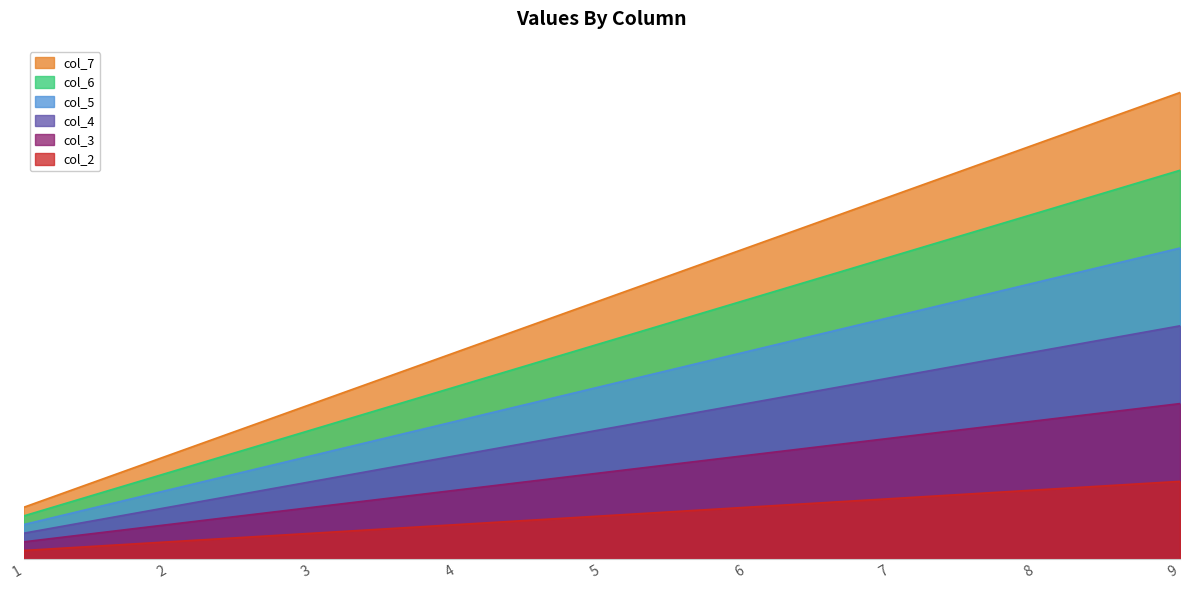

At which category is the sum across all series the highest?

9